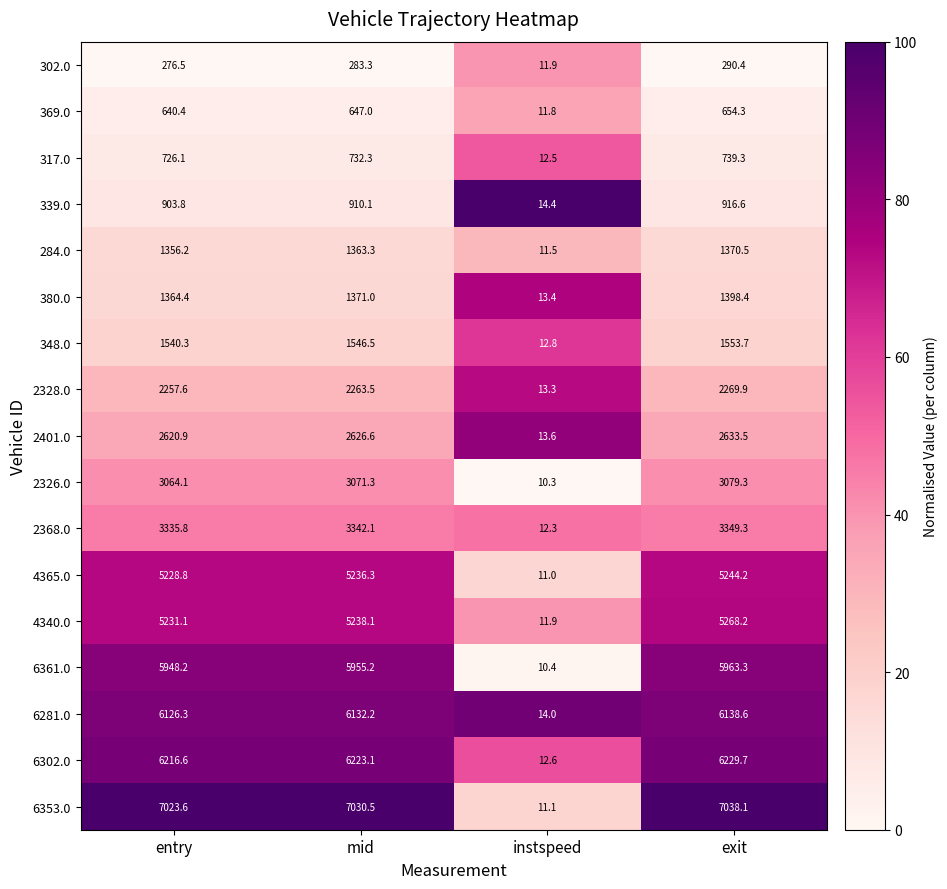

Is it true that 284.0 equals 1356.2 at entry?

True